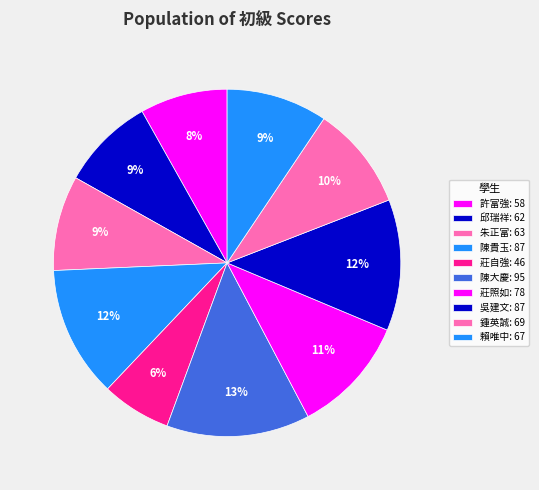

What percentage is the 許富強 slice, to the nearest percent?

8%